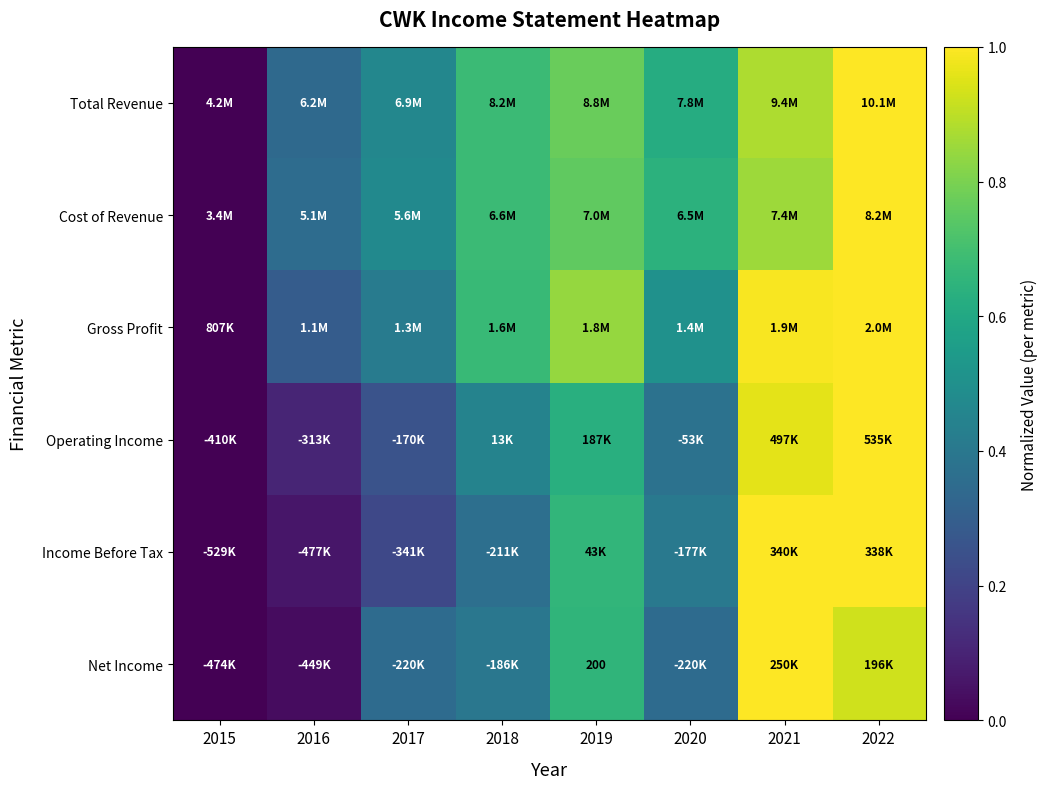

What is the sum of the Net Income values at 2019 and 2015?

0.7